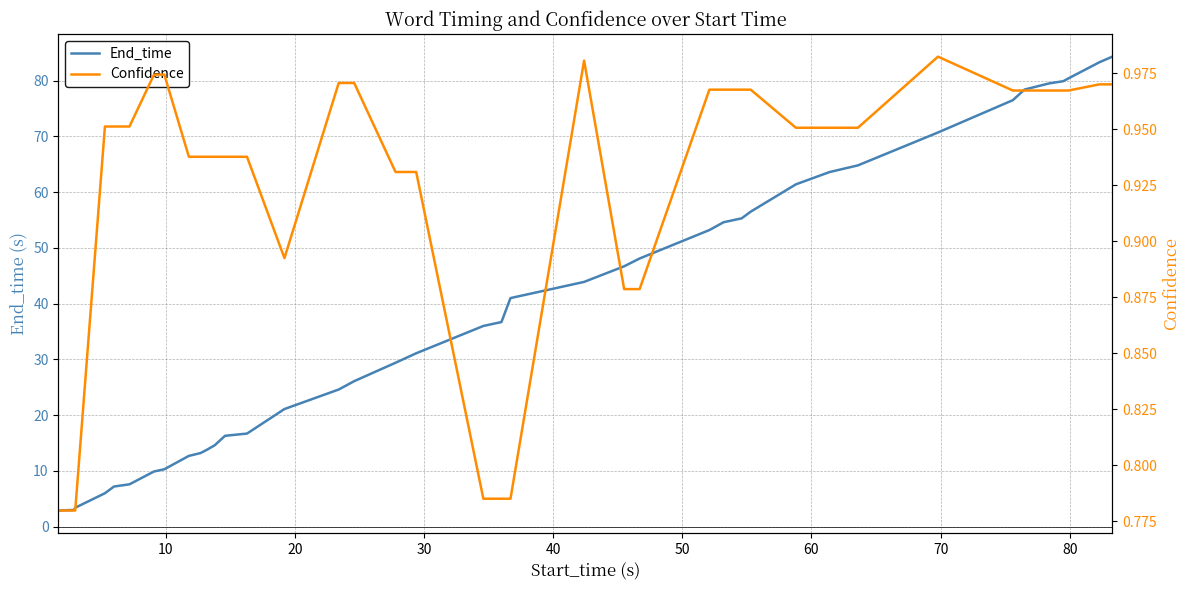

What is the minimum value shown in the chart?

0.8